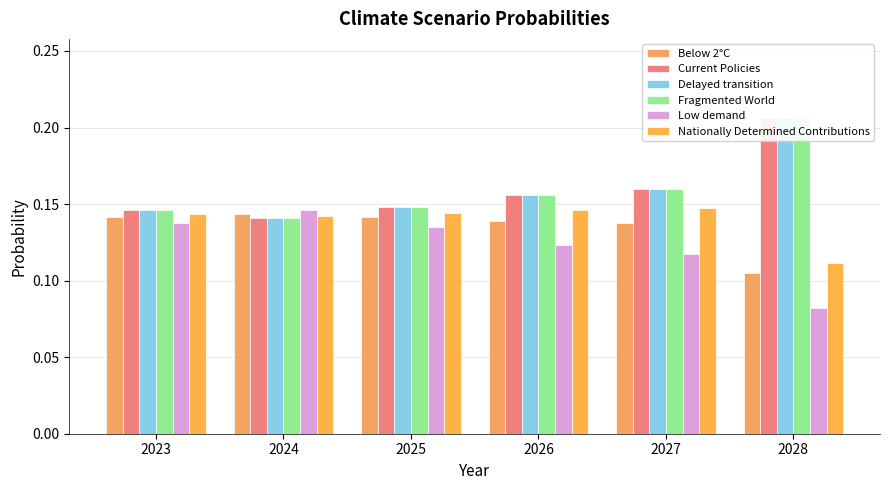

The Low demand series shows 0.0 at 2024. True or false?

False